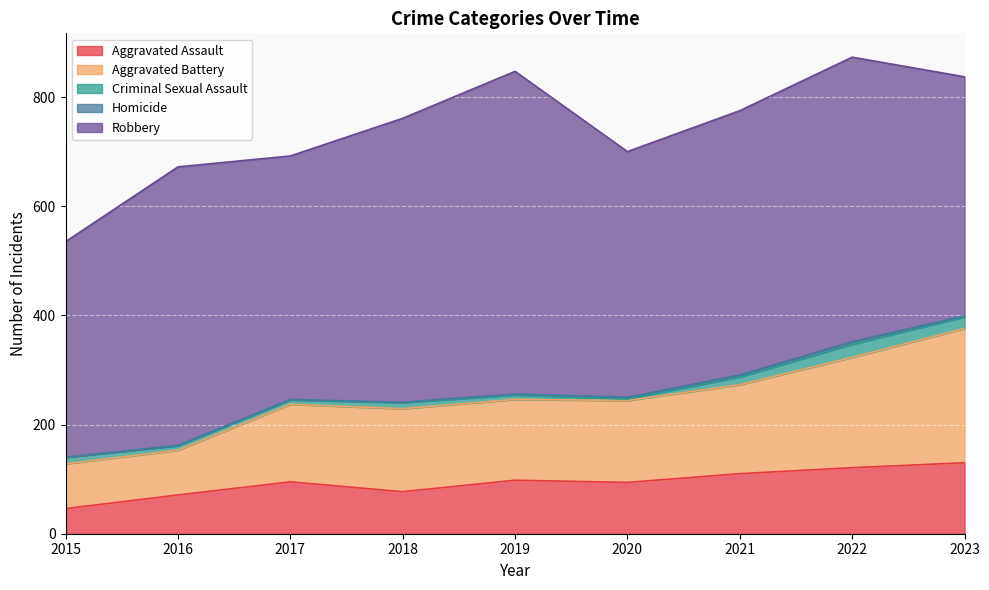

At how many categories does at least one series exceed 194?

9